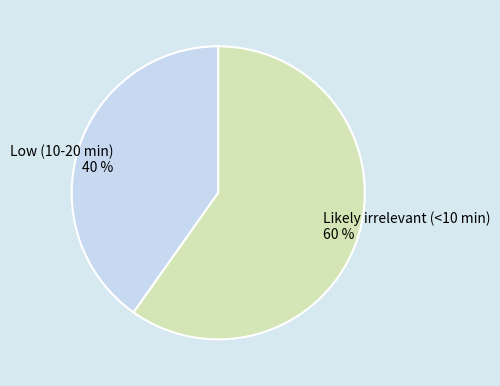

Is there a majority slice in this chart?

Yes